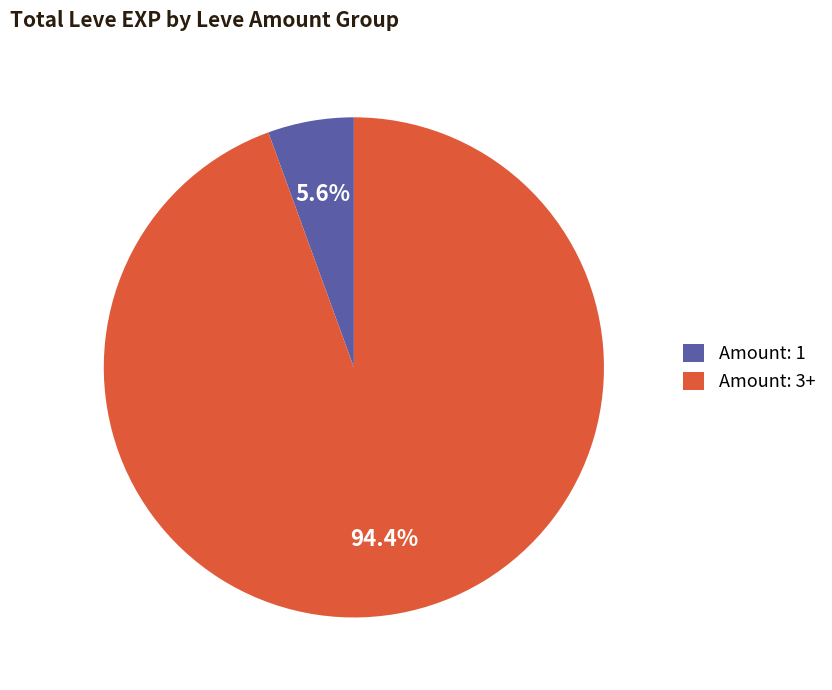

Rank the categories by value from lowest to highest.

Amount: 1, Amount: 3+